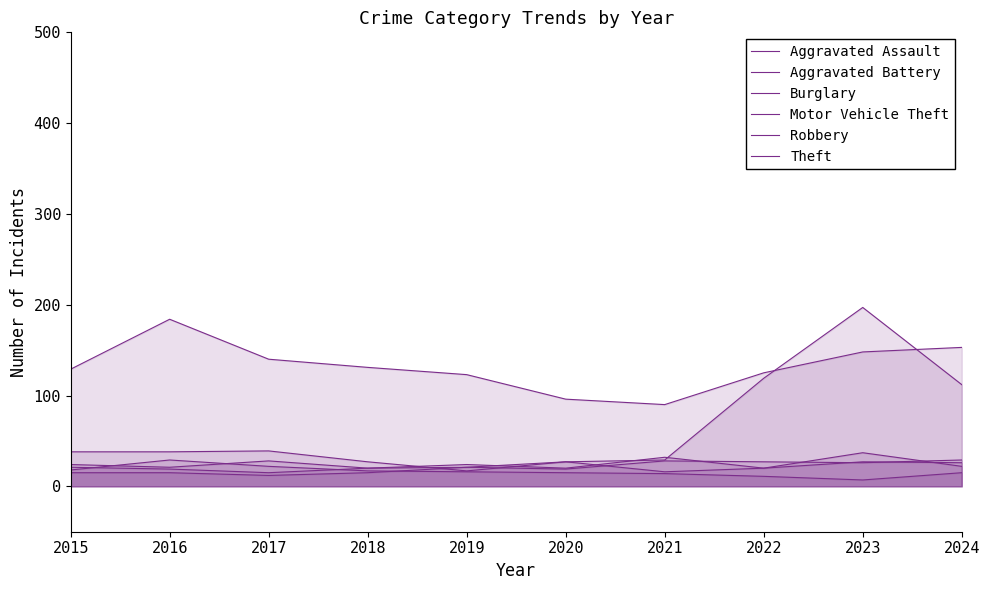

Where does the Aggravated Assault series first go above 20?

2019